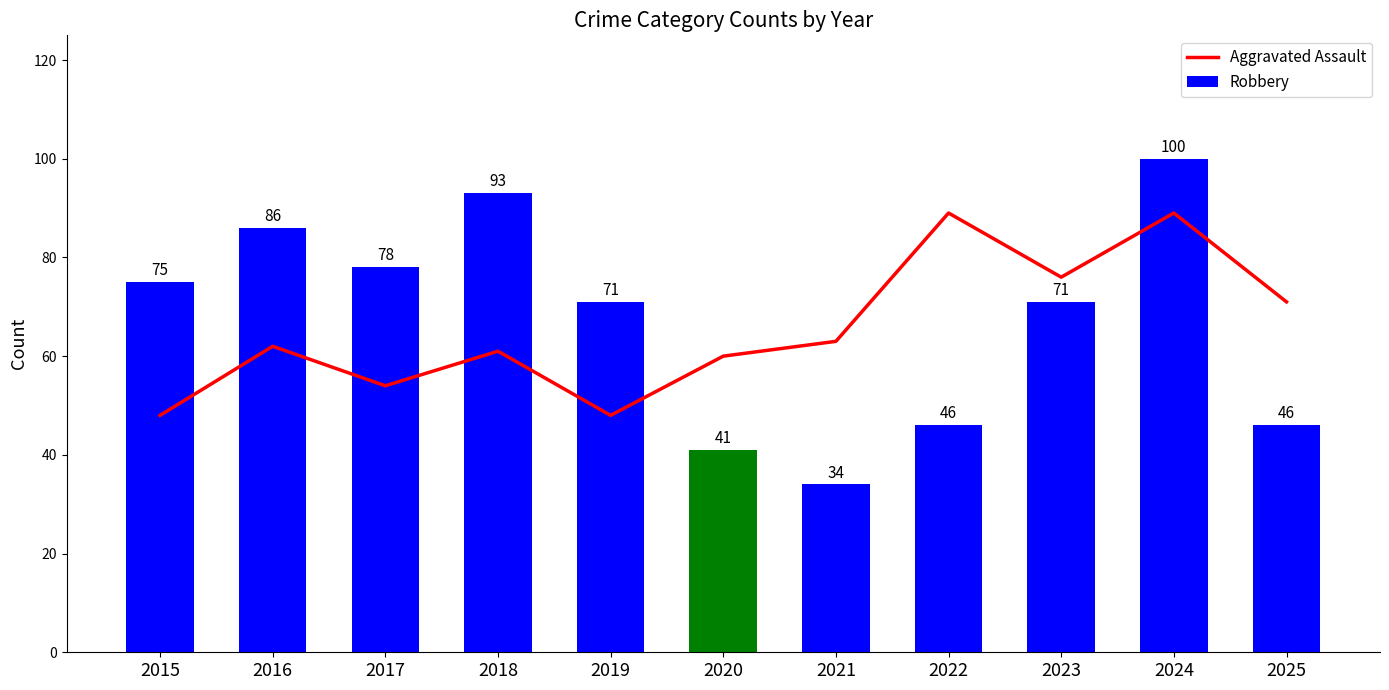

Reading left to right, what are all the values shown in this chart?

Aggravated Assault: 2015=48	2016=62	2017=54	2018=61	2019=48	2020=60	2021=63	2022=89	2023=76	2024=89	2025=71
Robbery: 2015=75	2016=86	2017=78	2018=93	2019=71	2020=41	2021=34	2022=46	2023=71	2024=100	2025=46